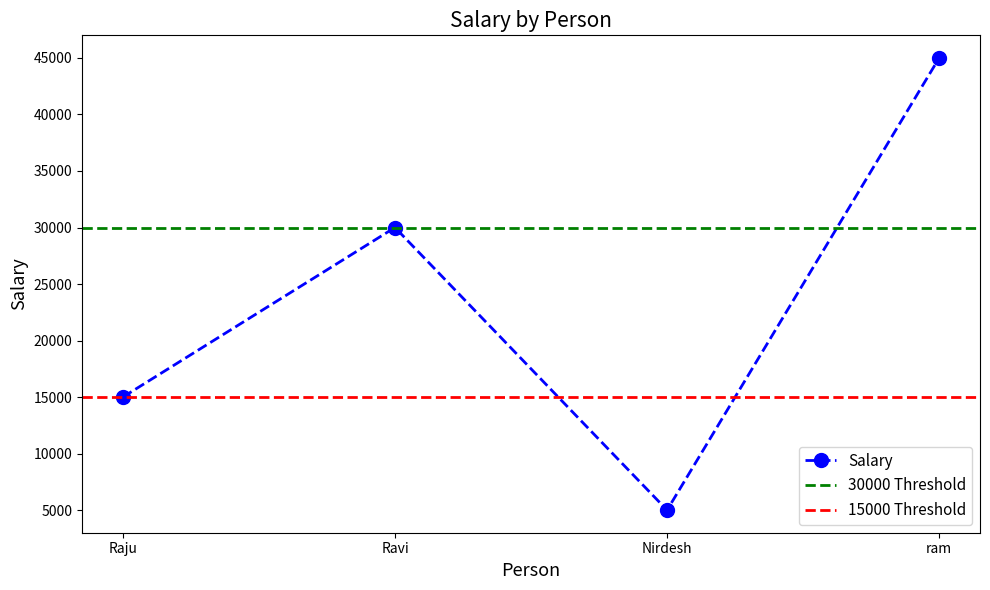

How many values are between 15000 and 45000?

3